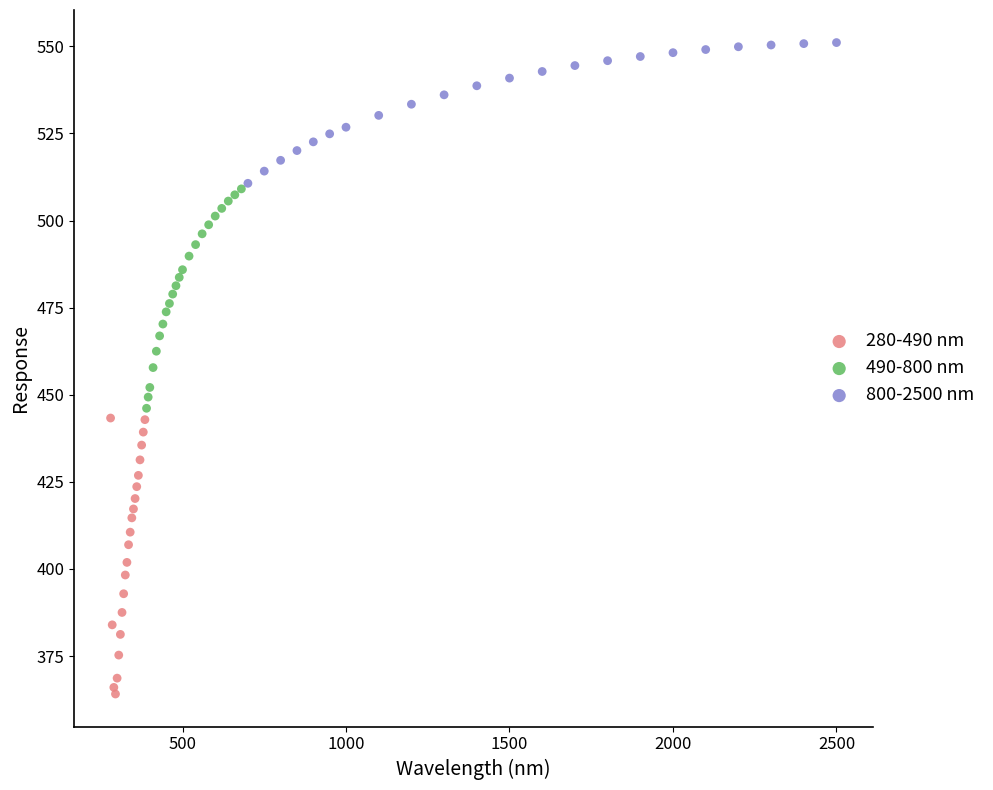

Which series contains the highest Y value?

800-2500 nm